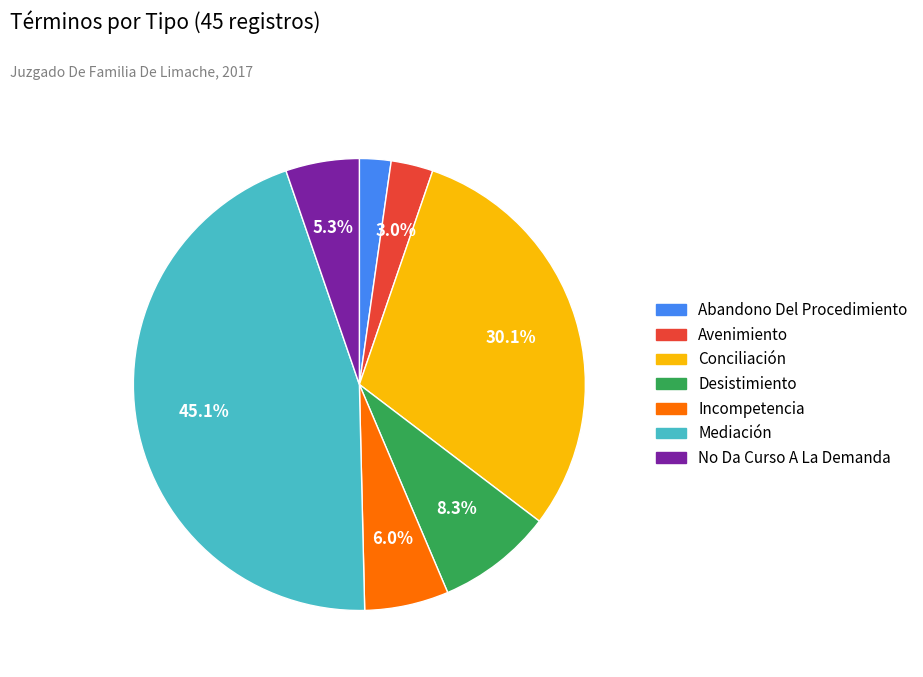

Which slice is the largest?

Mediación